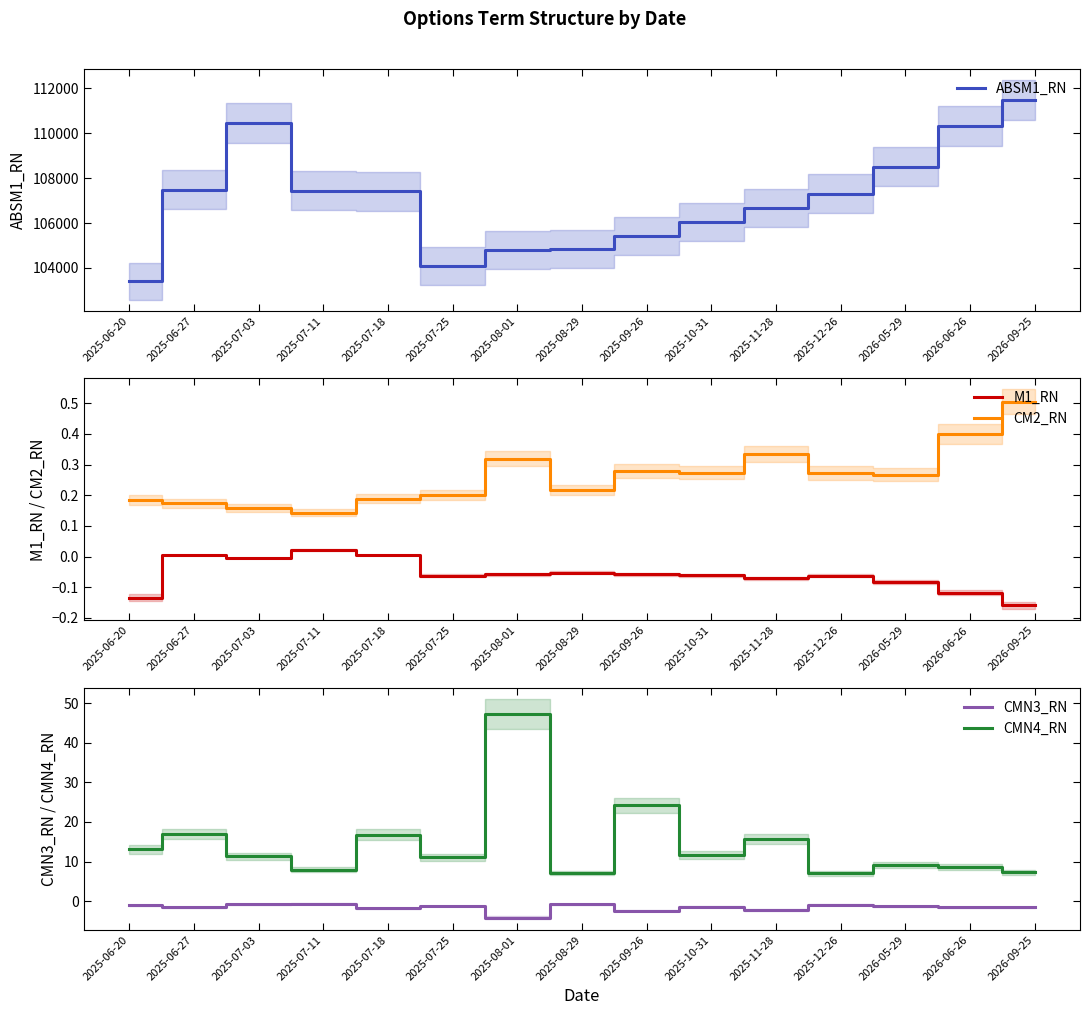

What is the value of the CMN3_RN point at the 9th from the left?

-2.4